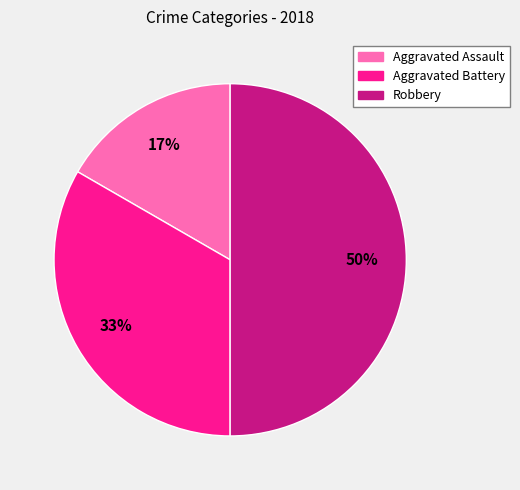

To the nearest percent, what is the average slice percentage?

33%